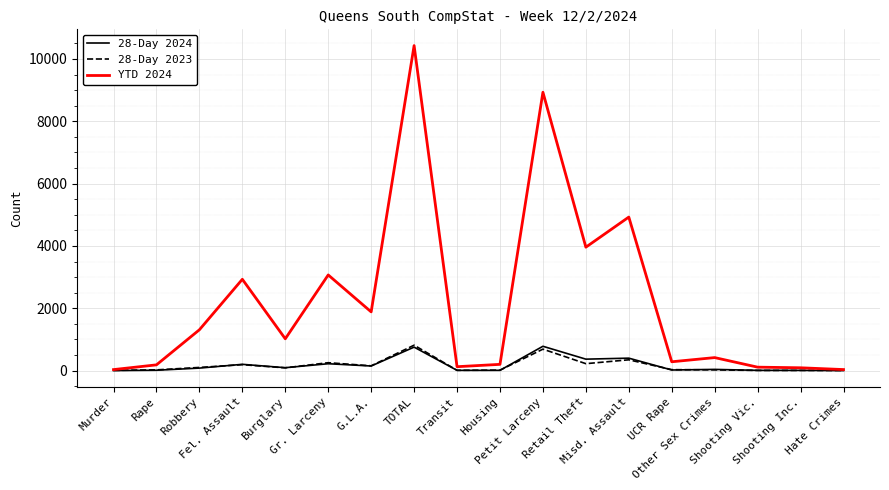

Which series has the largest range (max minus min)?

YTD 2024